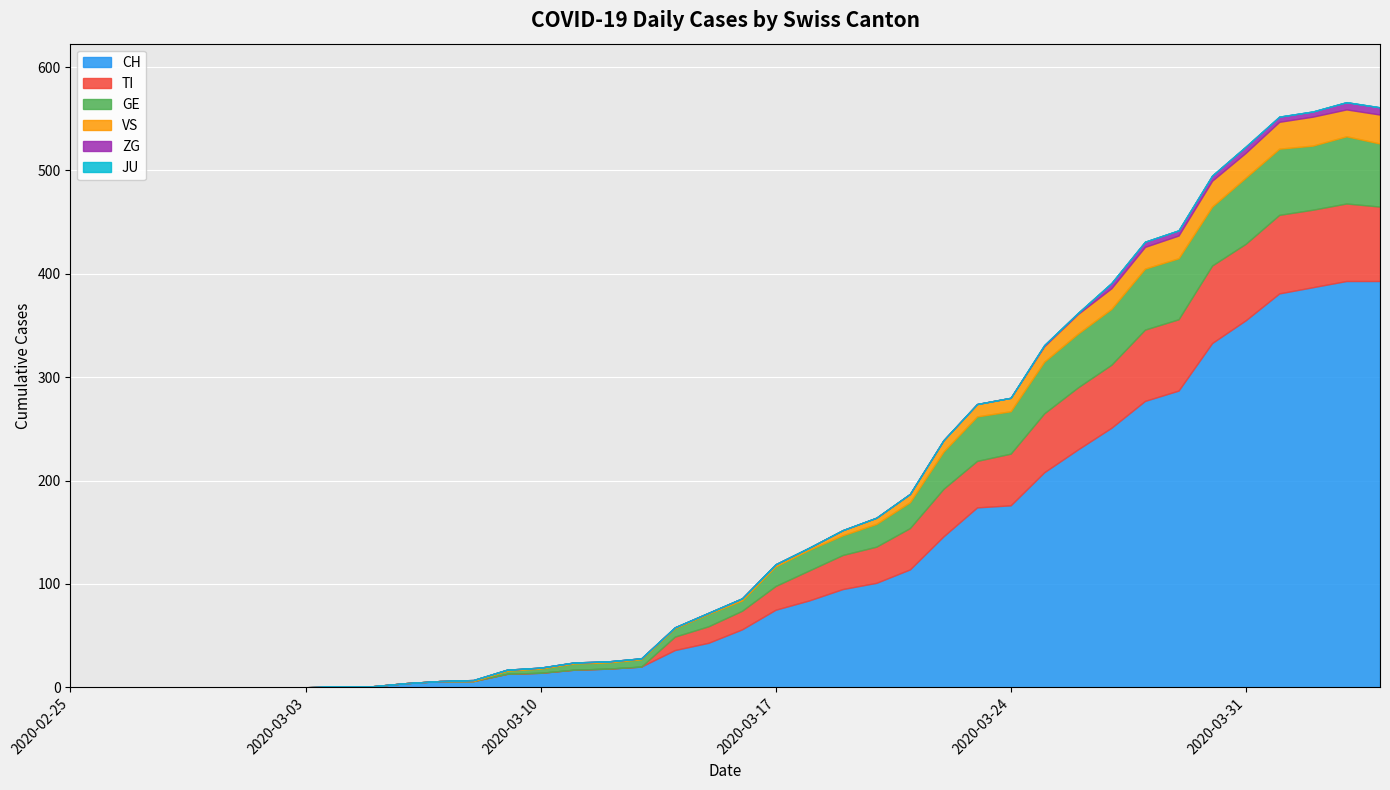

At which label does GE first exceed 12?

2020-03-17